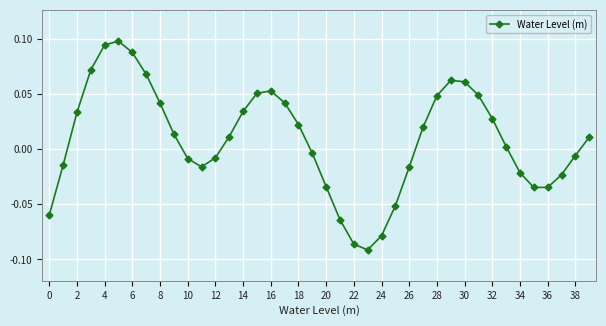

How many values are below 0?

18